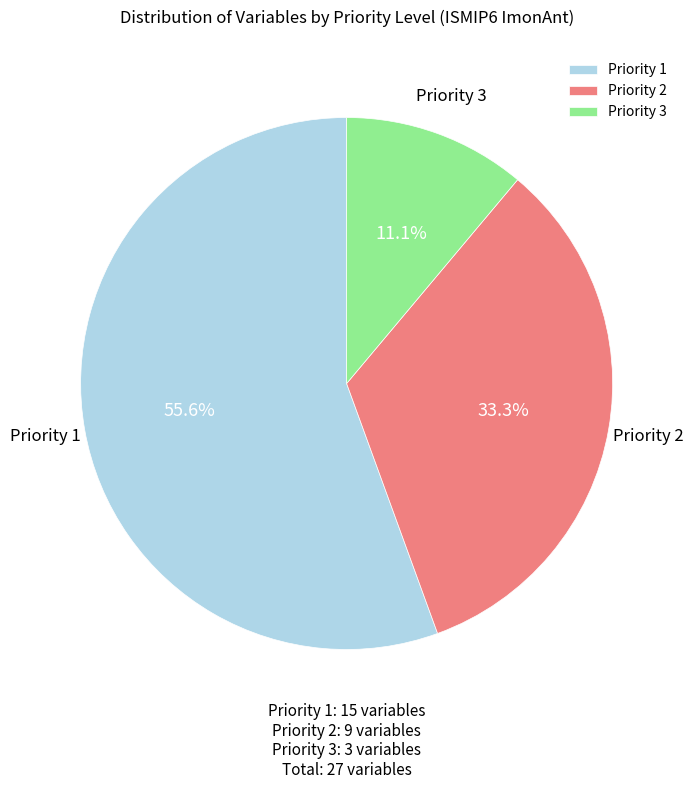

Is there any slice that represents more than half of the pie?

Yes